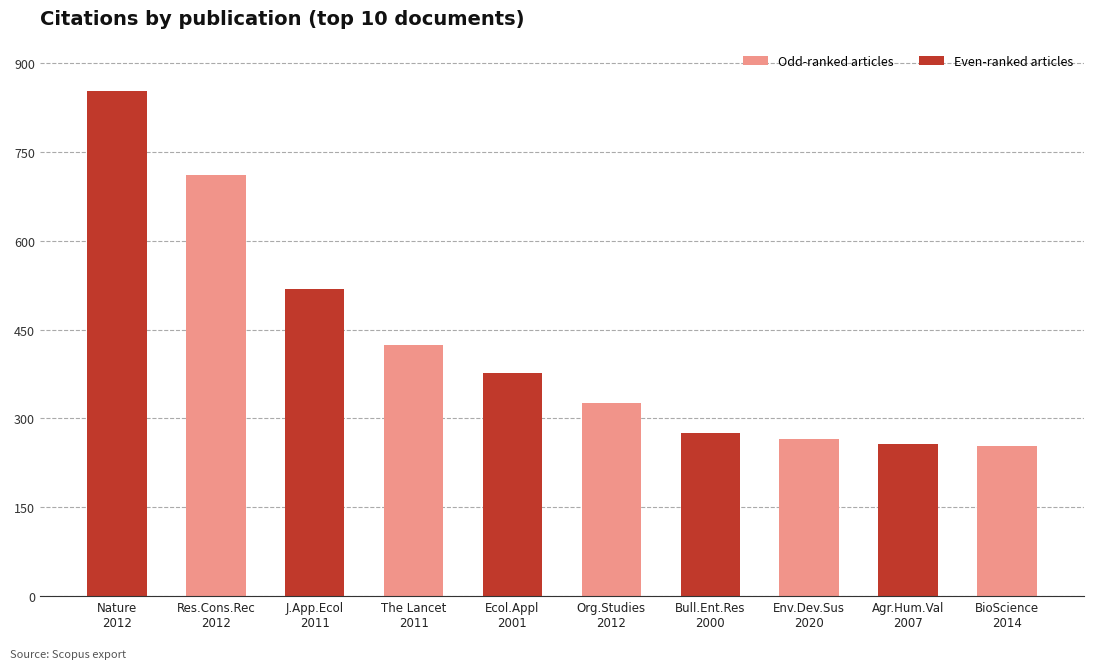

What is the smallest value displayed?

254